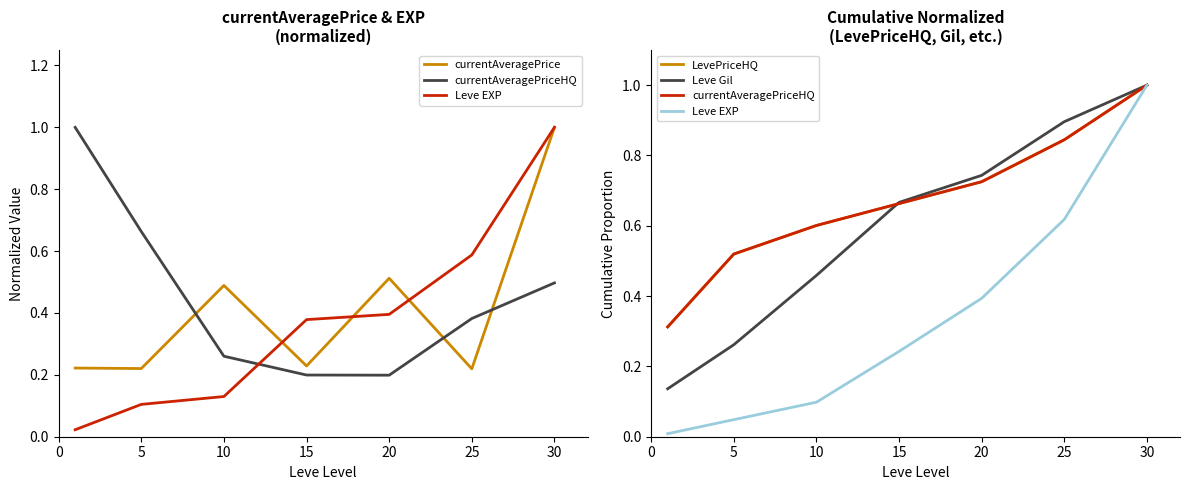

What is the difference between the Leve EXP values at 15 and 25?

0.4